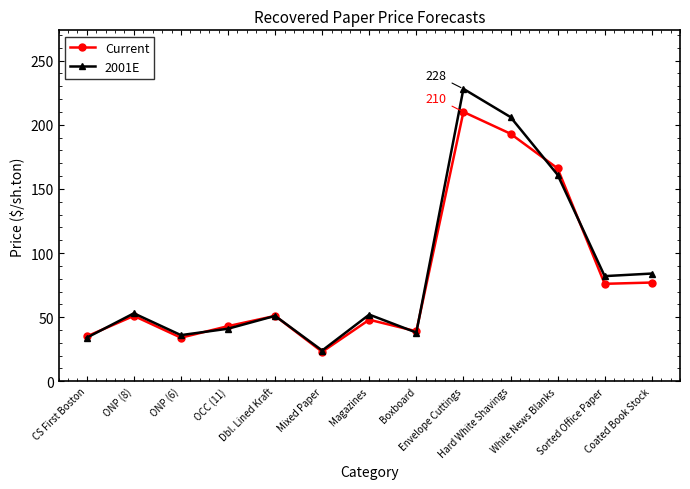

What is the approximate value of Current at White News Blanks, to the nearest 10?

170